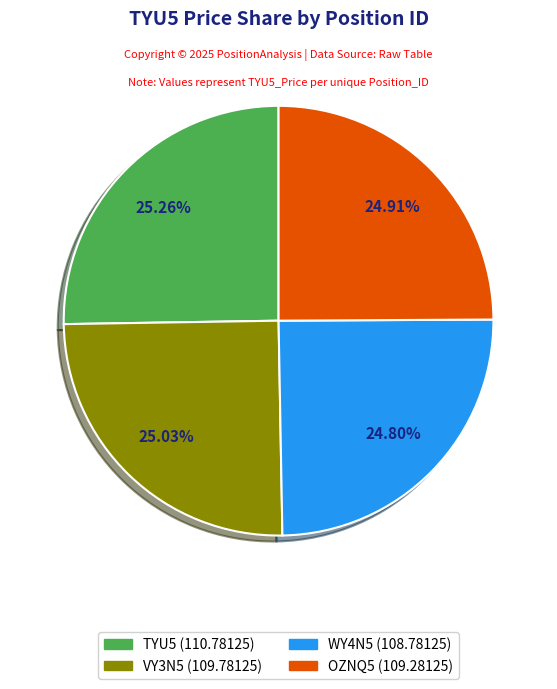

How many slices are in this pie chart?

4